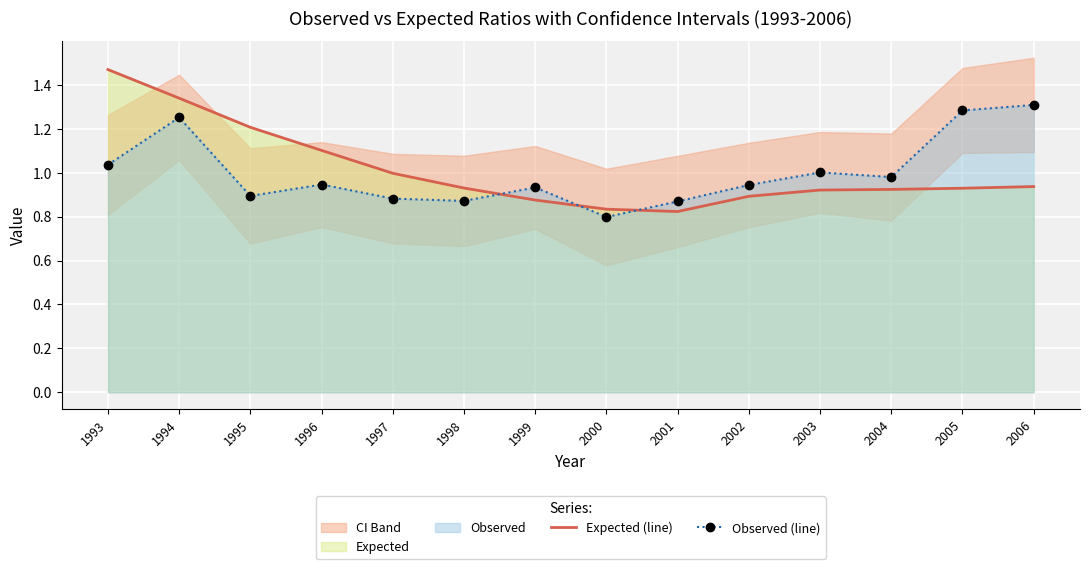

True or false: Expected (line) and Observed (line) intersect in this chart.

True